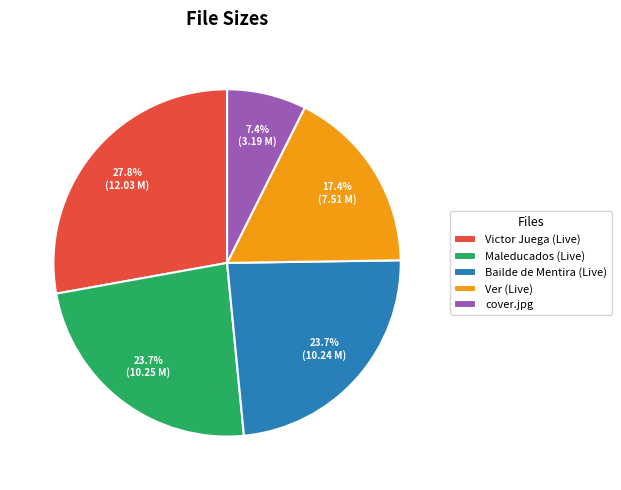

Is there a majority slice in this chart?

No